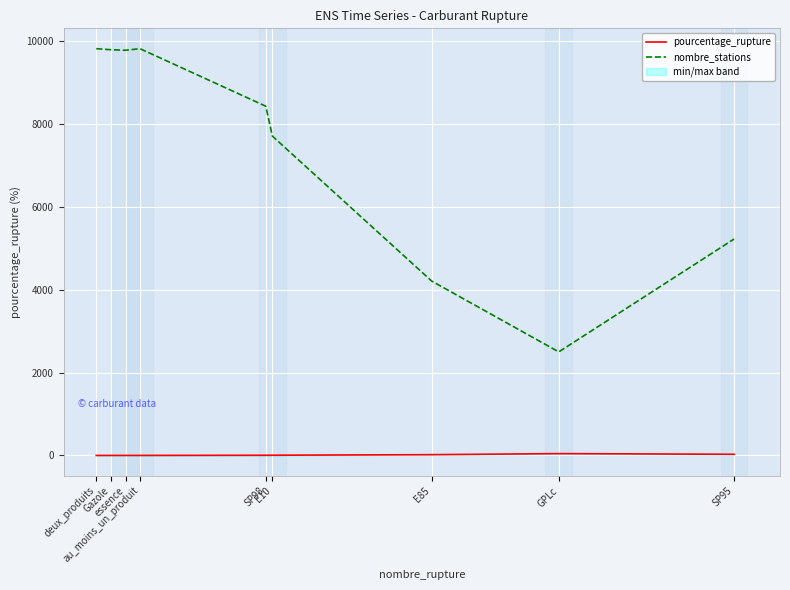

What is the difference between the pourcentage_rupture values at GPLc and SP98?

39.7